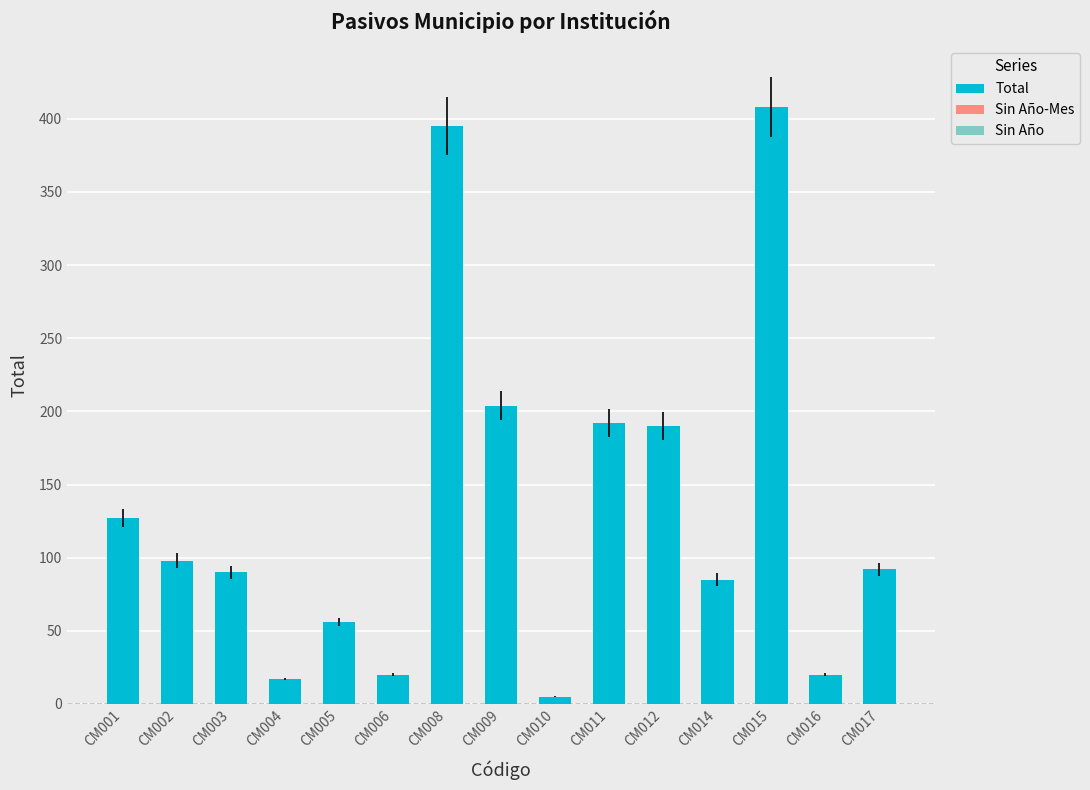

What is the change in value from CM005 to CM015?

+352